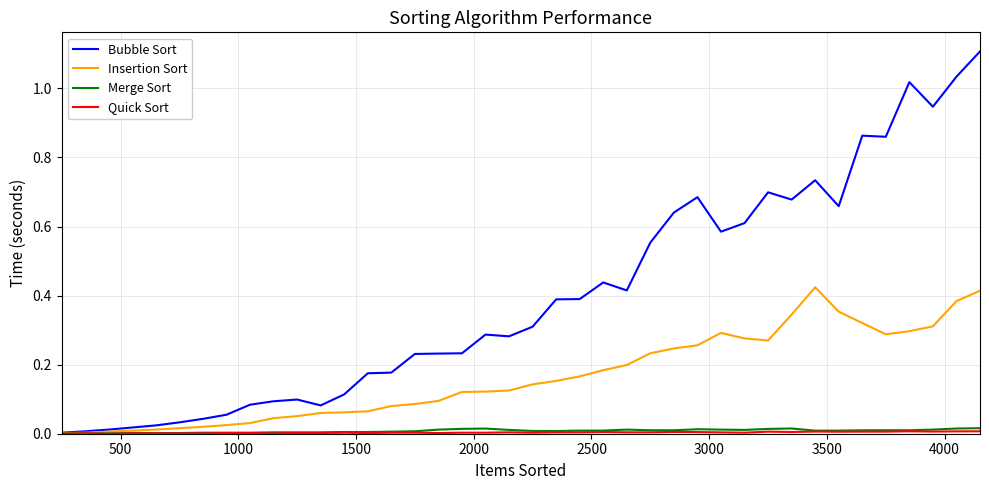

Which series has the largest total across all categories?

Bubble Sort